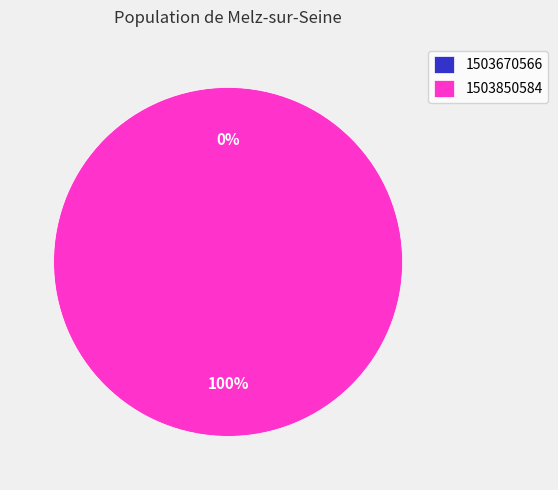

What is the largest slice in the pie chart?

1503850584